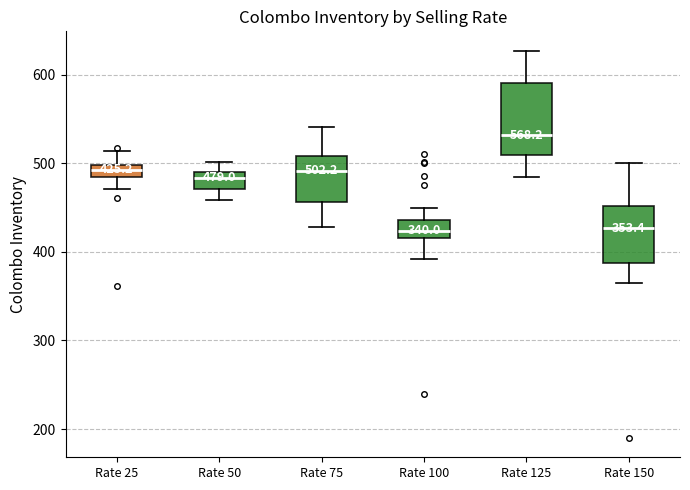

Which box has the highest median line?

Rate 125